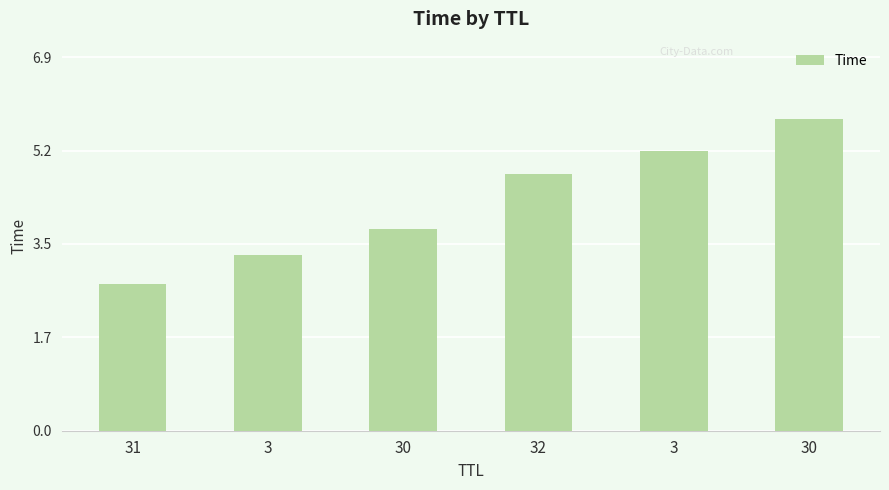

Between 31 and 3, which is larger?

3